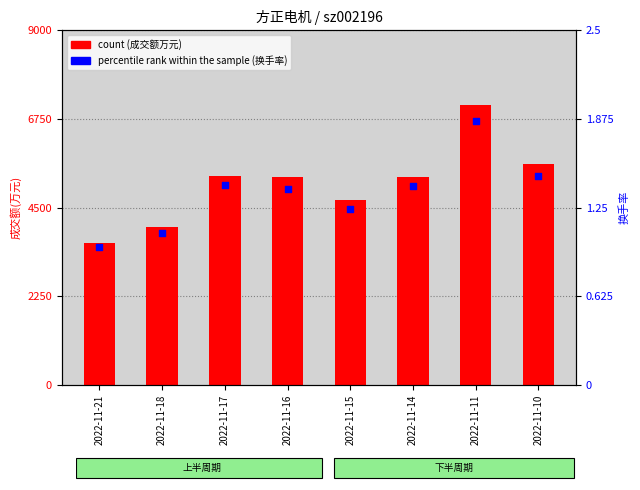

What are all the series names shown in the legend?

count, percentile rank within the sample